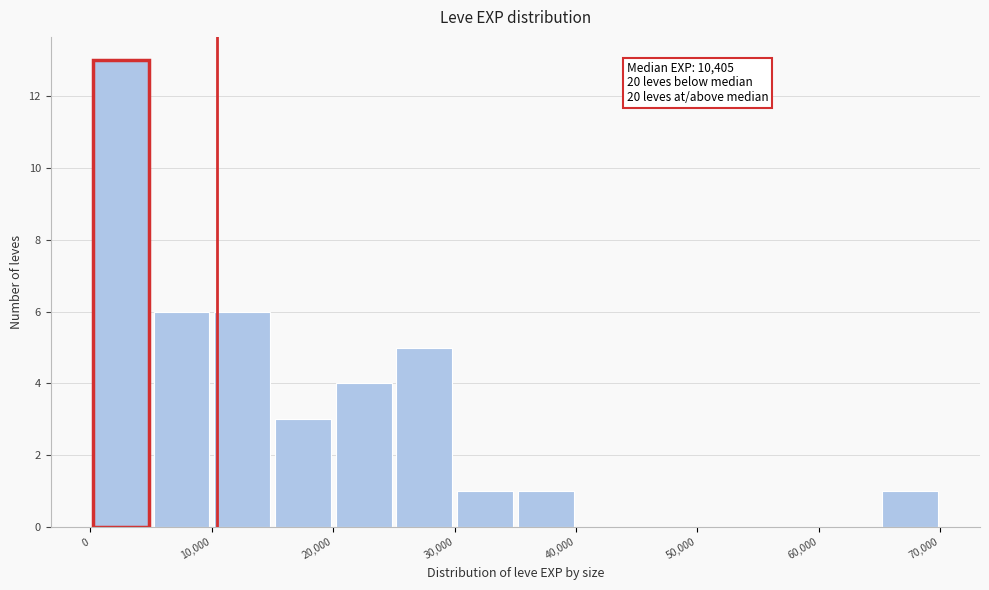

Over which range of the x-axis is the bar tallest?

0 to 5000